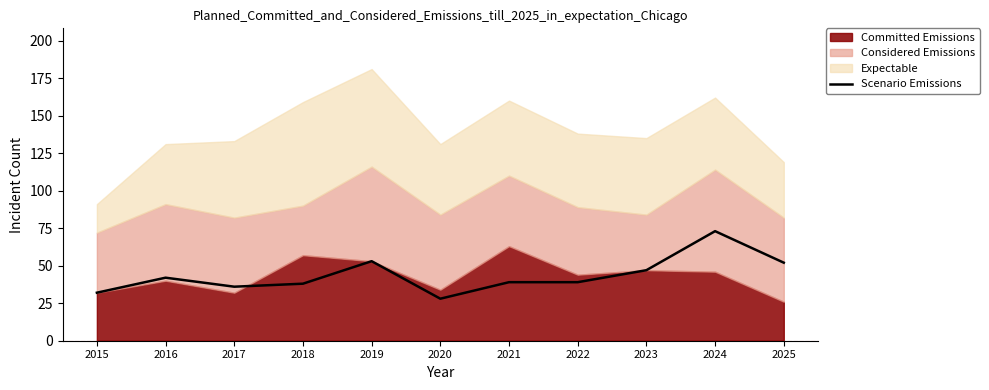

List the labels in order of value, smallest first.

2020, 2015, 2017, 2018, 2021, 2022, 2016, 2023, 2025, 2019, 2024